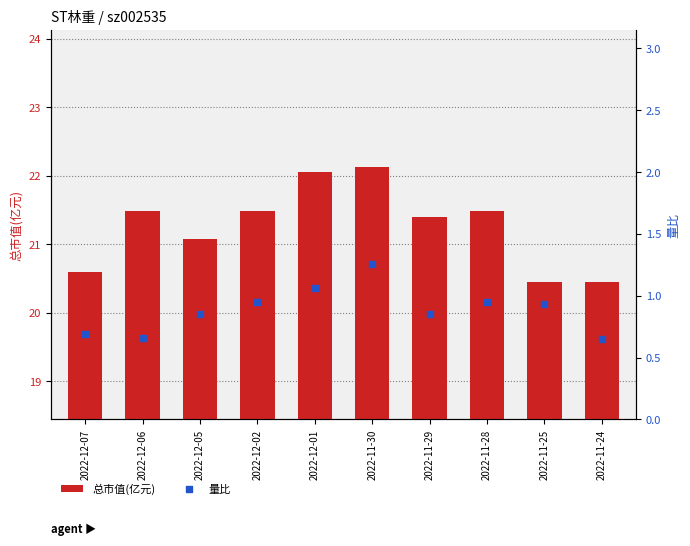

What is the total value across all series at 2022-11-30?

23.4